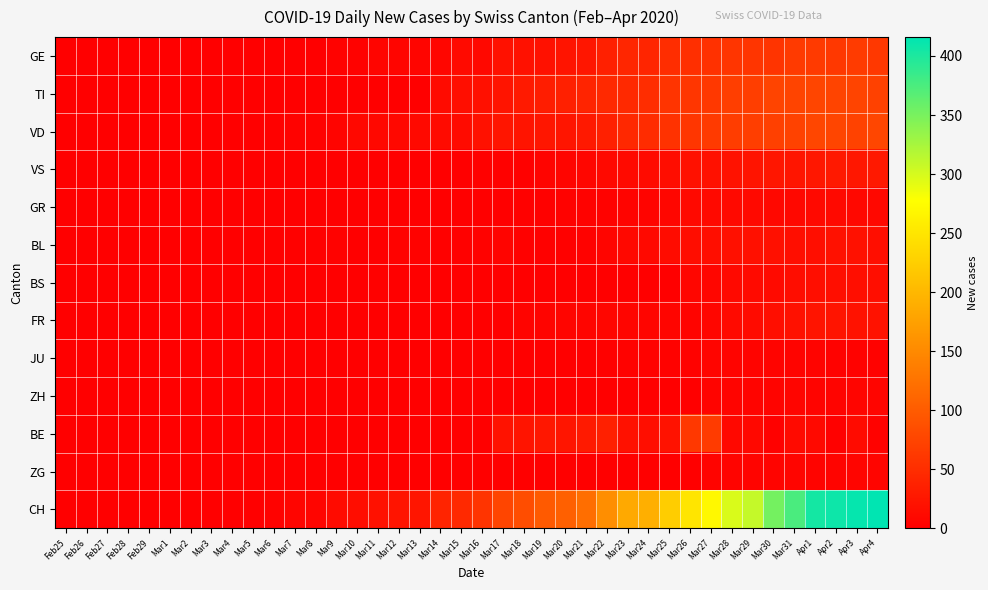

Rank the series by their maximum value, from lowest to highest.

JU, ZH, ZG, GR, BS, BL, FR, VS, GE, BE, TI, VD, CH